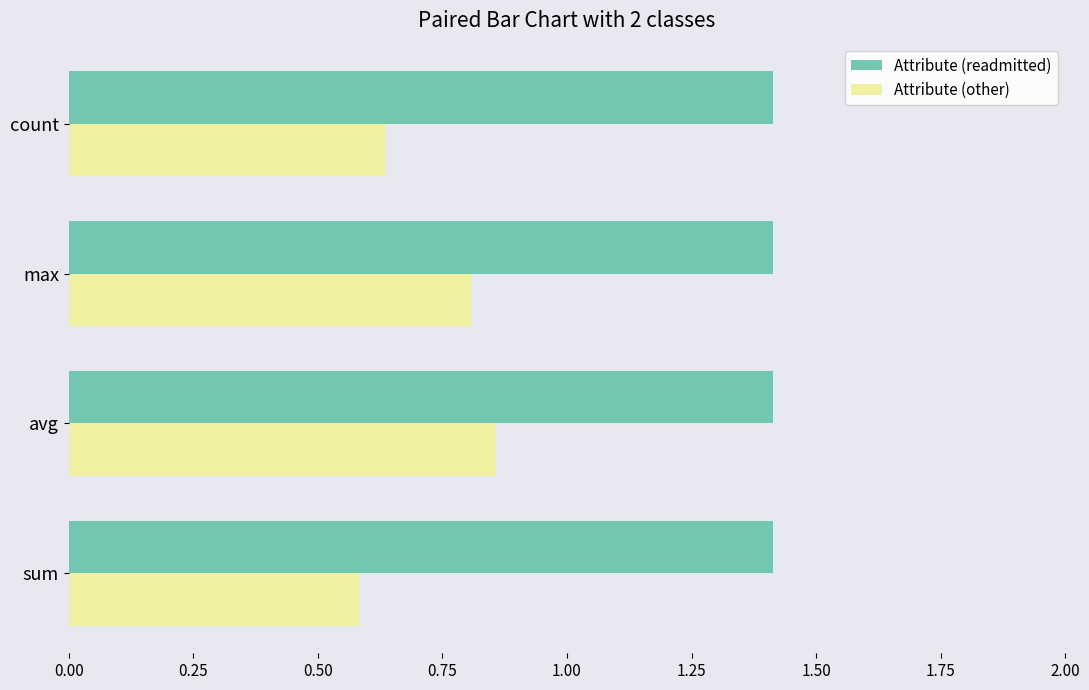

How many Attribute (other) values are between 0 and 1?

4